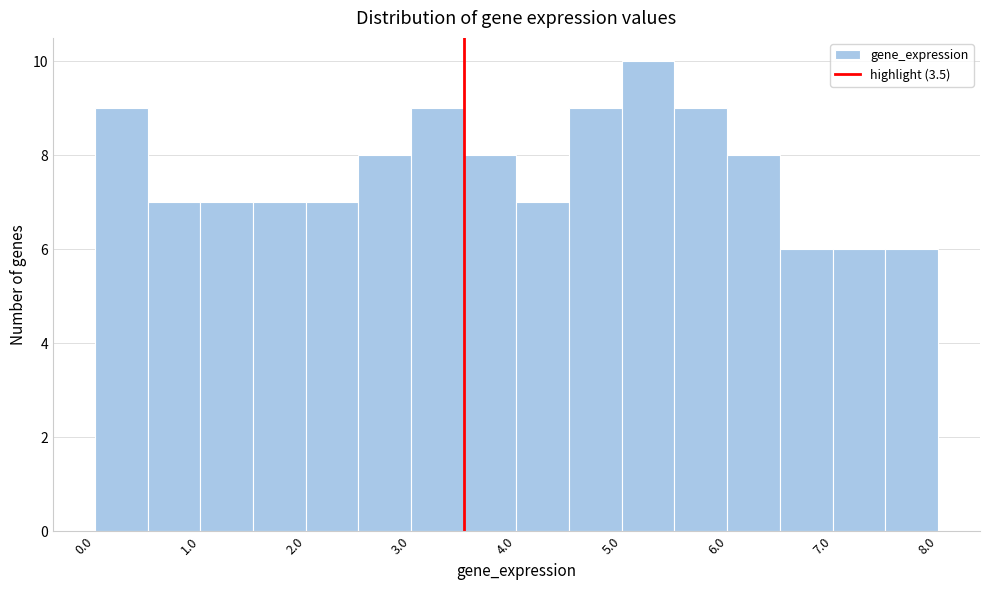

How tall is the bar that spans 0.5 to 1.0 on the x-axis? The values are not printed on the chart, so give them approximately, as read against the axis.

7